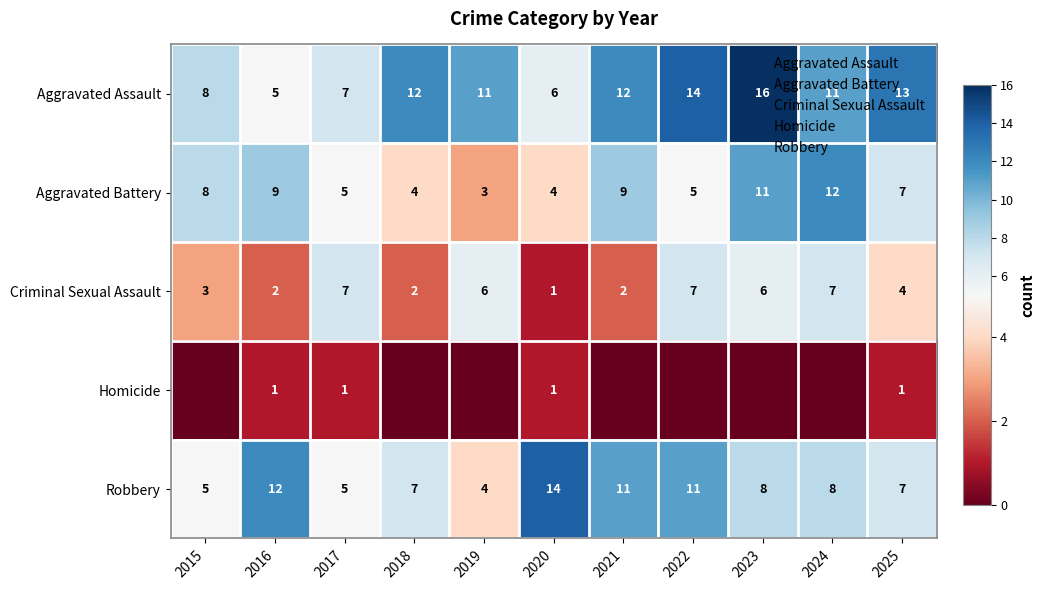

Is the value of Robbery at 2016 greater than the value of Criminal Sexual Assault at 2025?

Yes